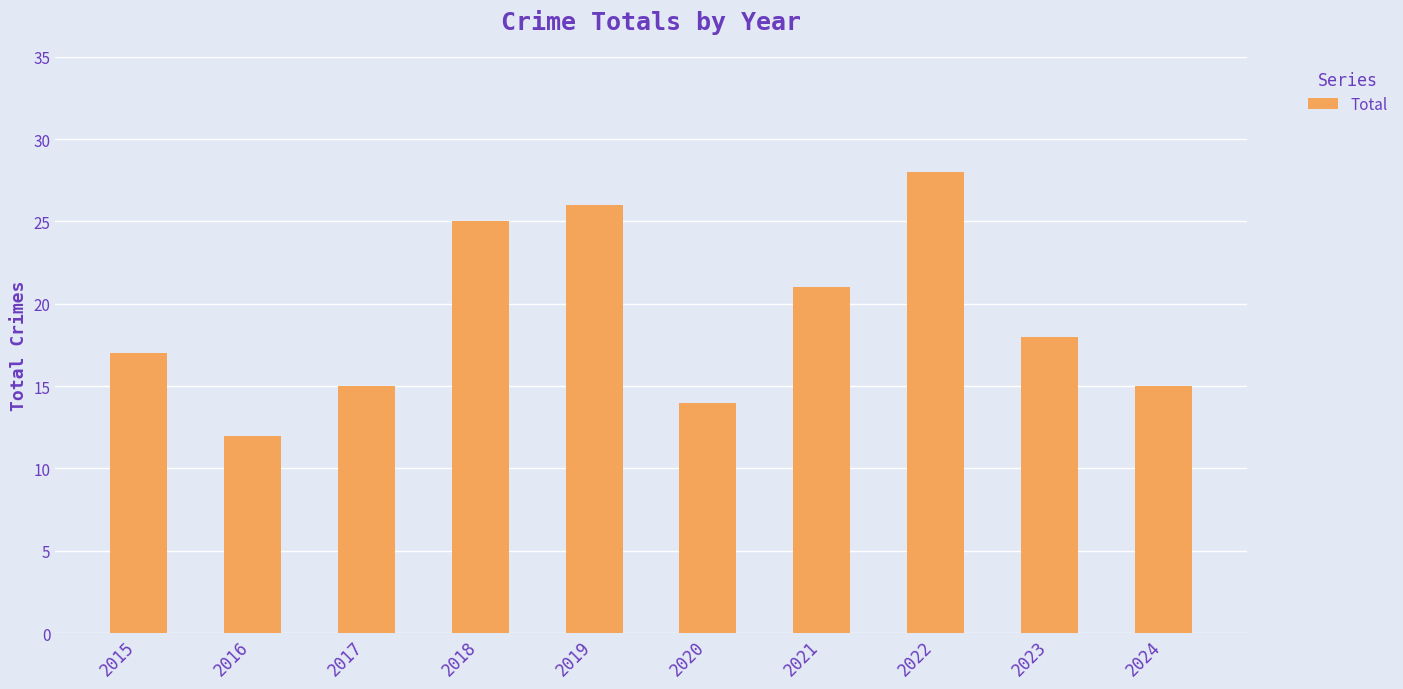

Reading left to right, what are all the values shown in this chart?

17	12	15	25	26	14	21	28	18	15